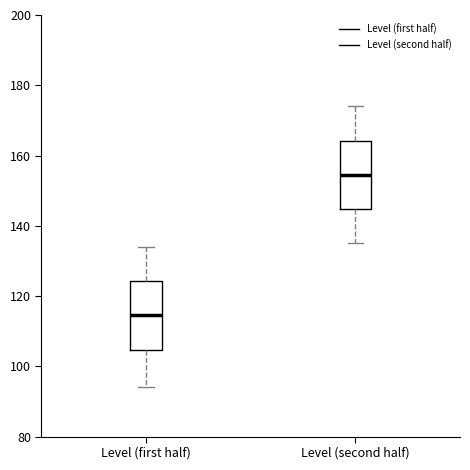

Which box's median line is the lowest?

Level (first half)